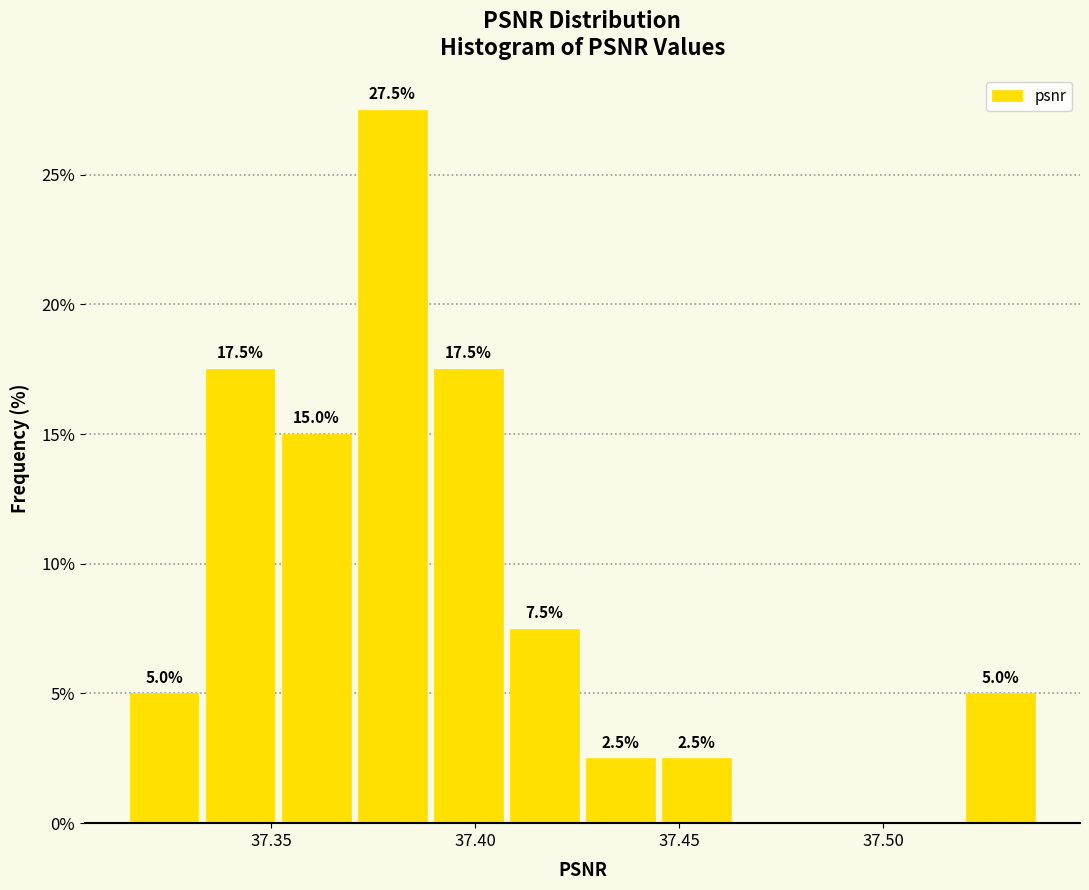

Read against the x-axis, roughly where is the centre of the tallest bar?

37.380